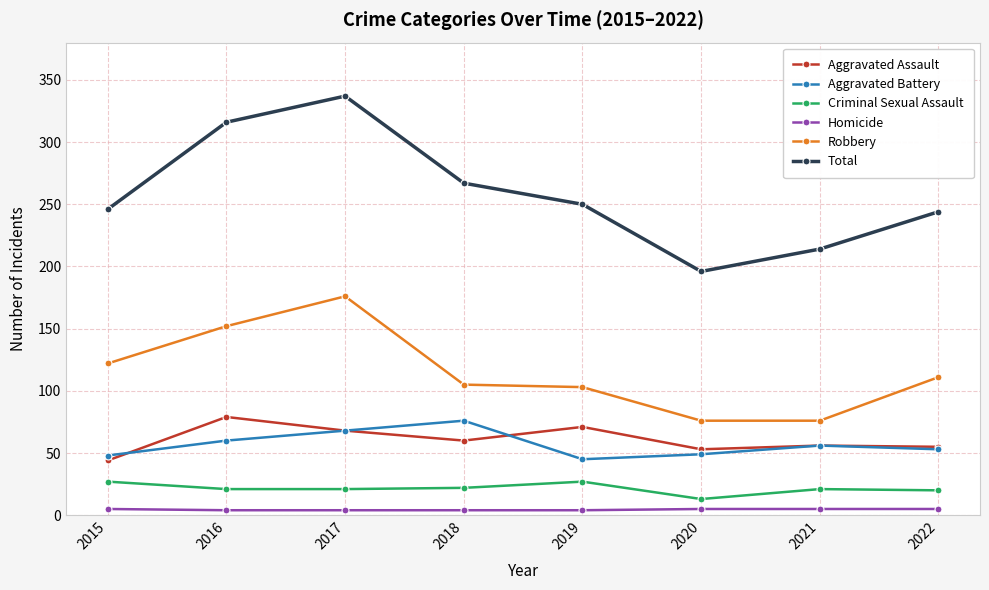

Which series changed the most between 2018 and 2020?

Total